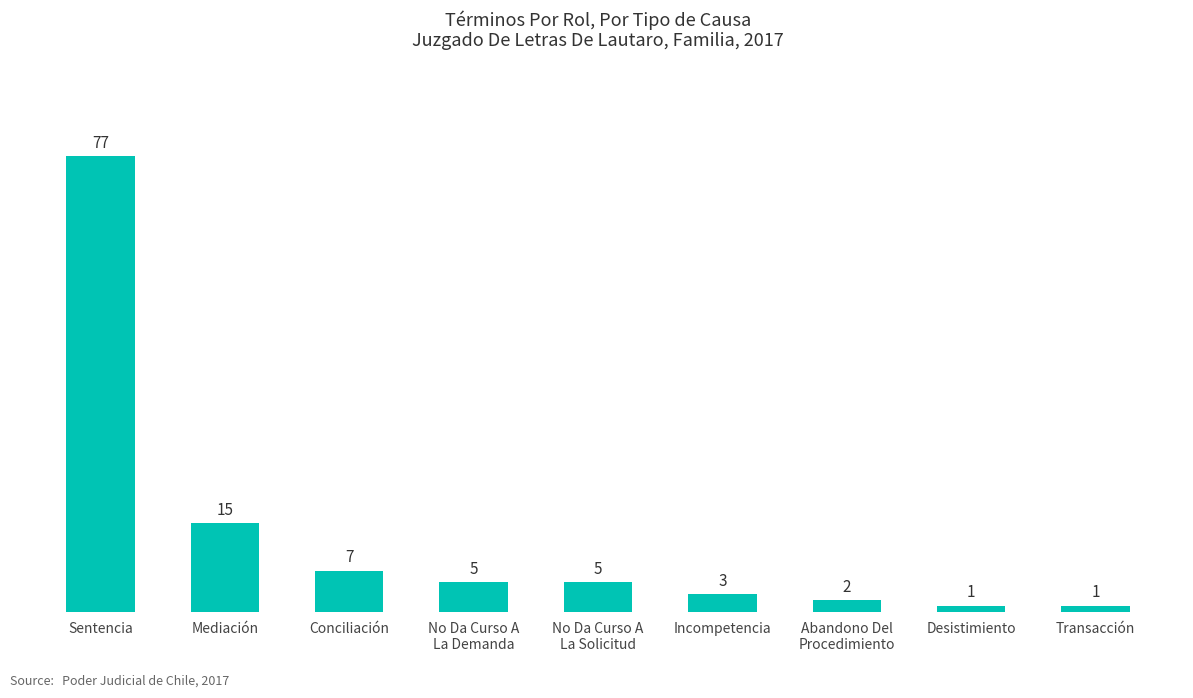

Reading left to right, what are all the values shown in this chart?

Sentencia=77	Mediación=15	Conciliación=7	No Da Curso A
La Demanda=5	No Da Curso A
La Solicitud=5	Incompetencia=3	Abandono Del
Procedimiento=2	Desistimiento=1	Transacción=1